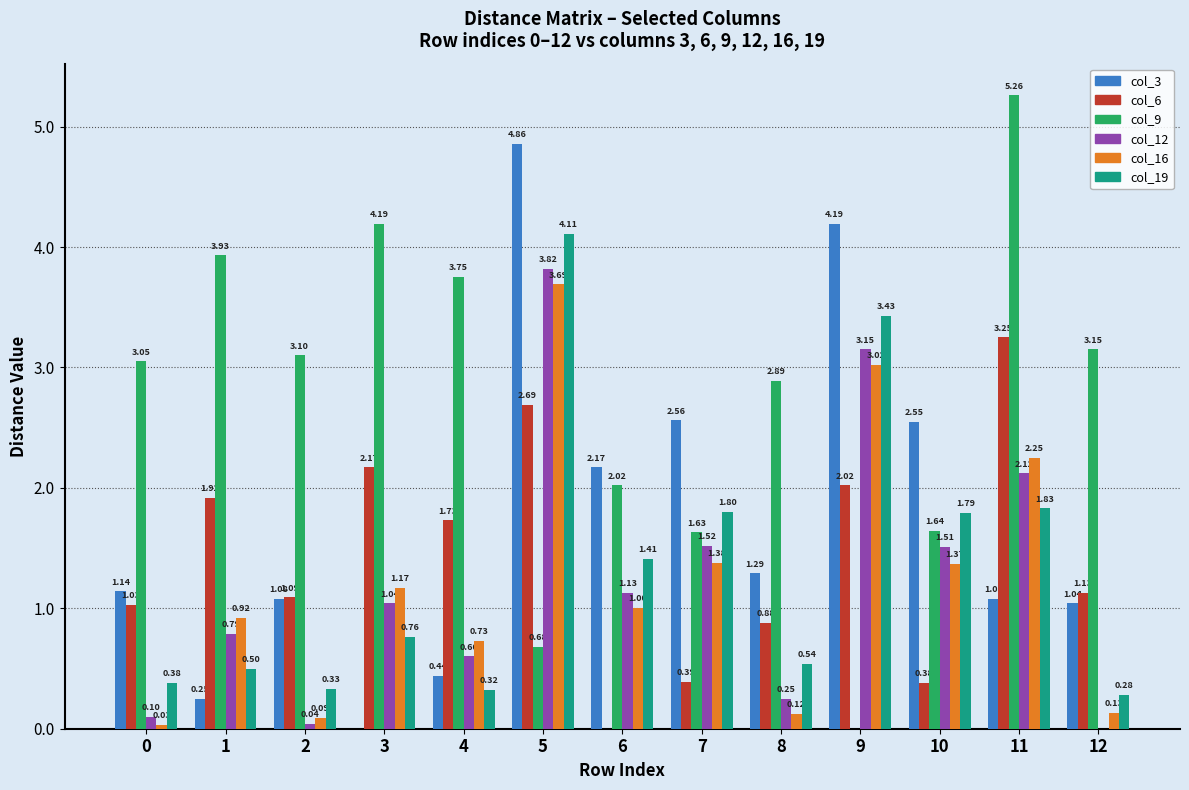

Between 9 and 10, which series saw the biggest shift?

col_16